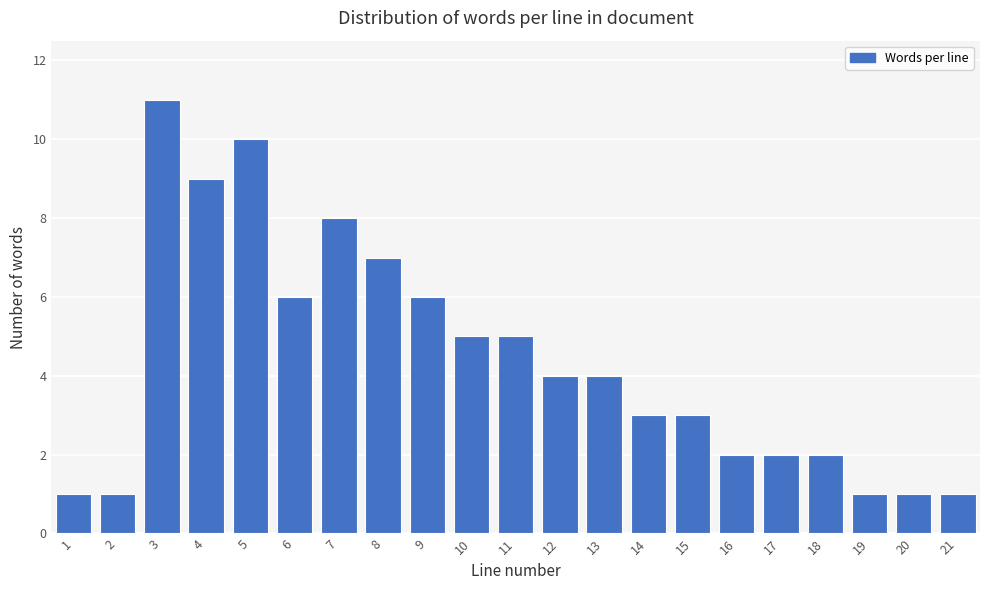

Reading right to left, what are all the values shown in this chart?

1	1	1	2	2	2	3	3	4	4	5	5	6	7	8	6	10	9	11	1	1